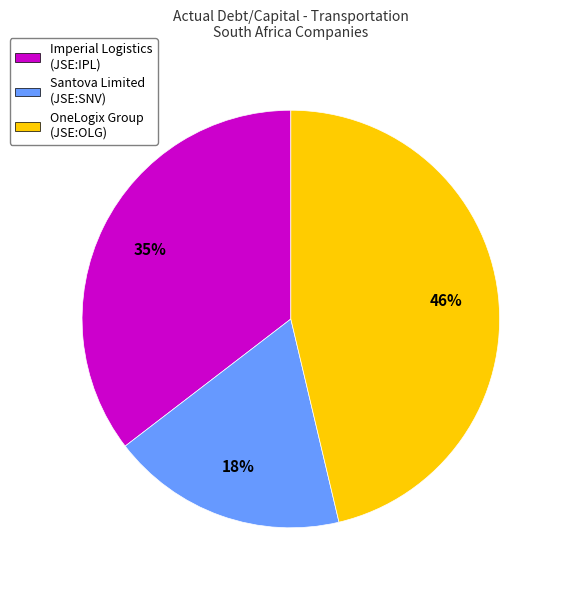

Does any single category account for the majority?

No